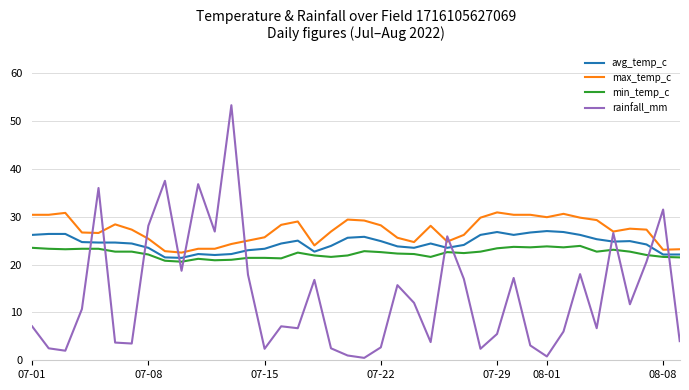

Rank the series by their average value, from highest to lowest.

max_temp_c, avg_temp_c, min_temp_c, rainfall_mm